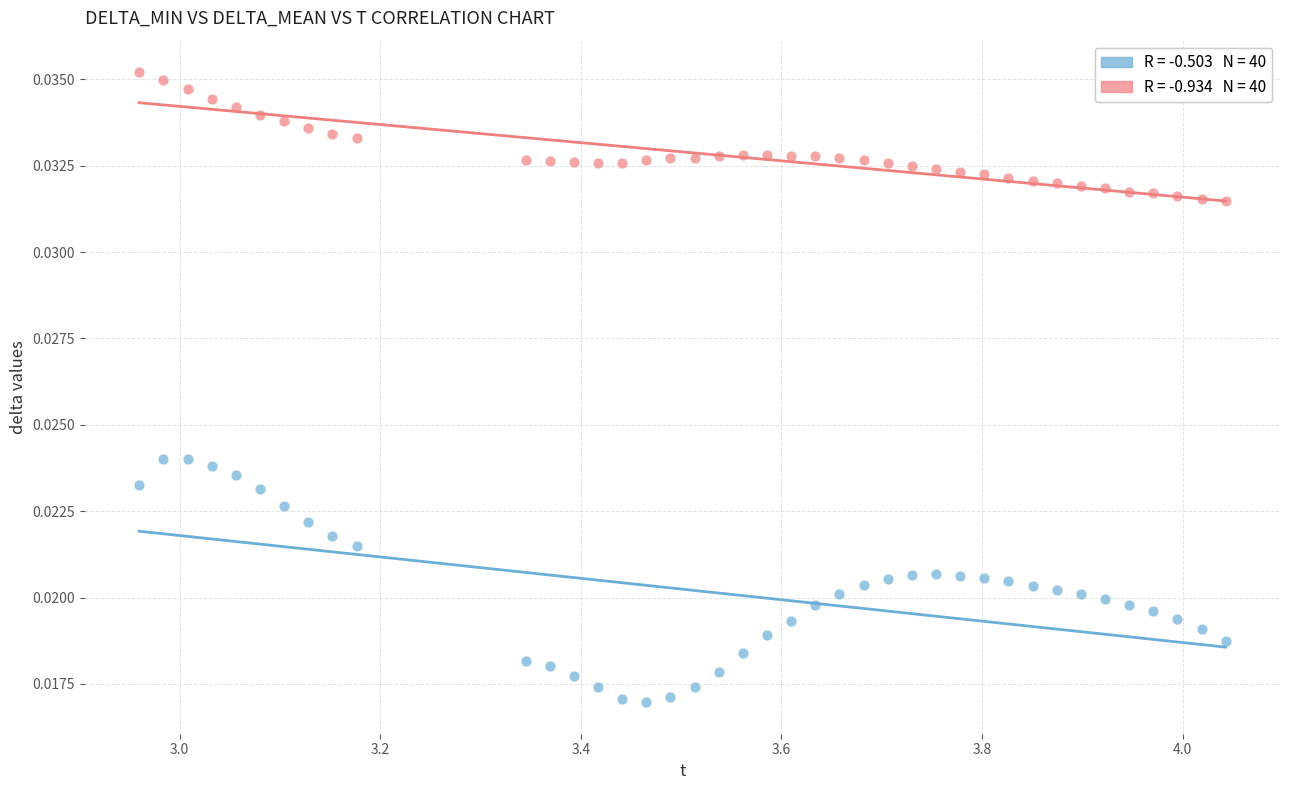

Across all data points, what is the range of X values (max minus min)?

1.1